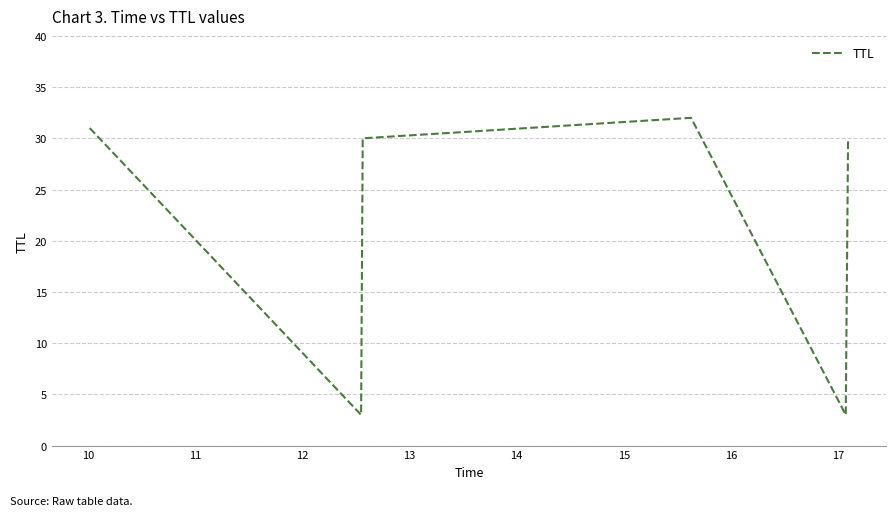

What is the average value?

22